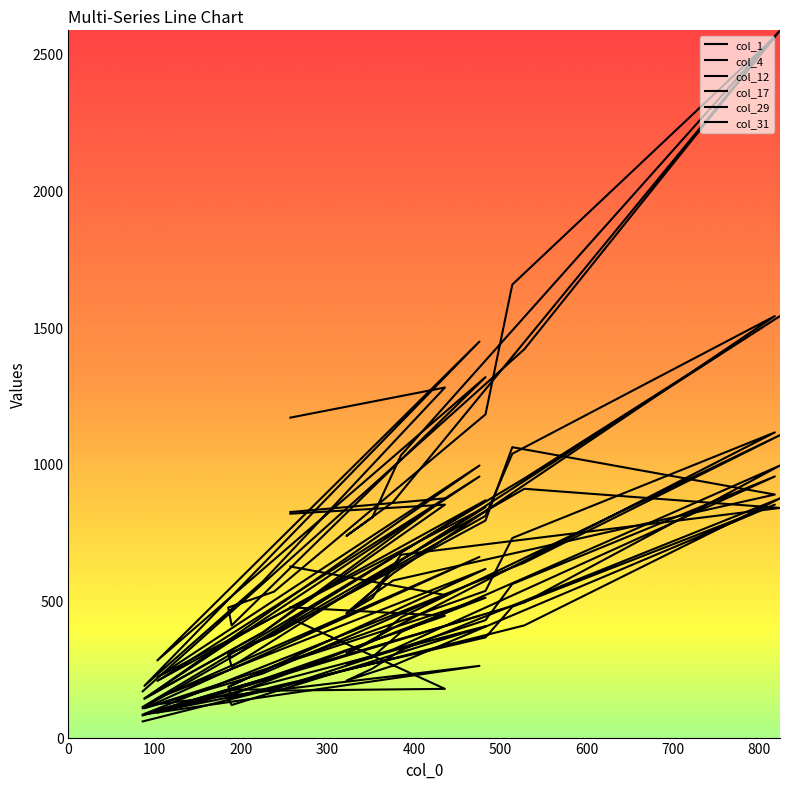

Rank the series at 0 from lowest to highest value.

col_1, col_4, col_29, col_12, col_17, col_31